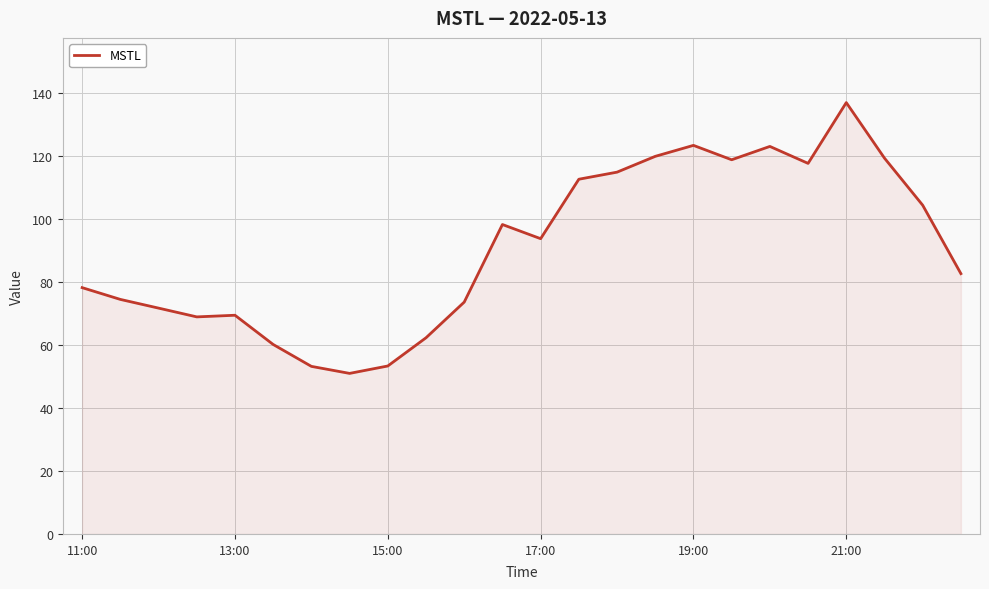

What is the minimum value shown in the chart?

50.9